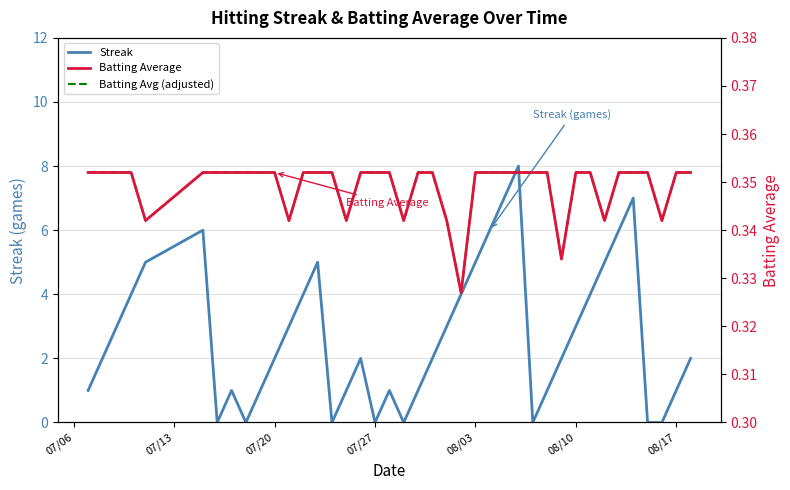

Is the value of Batting Avg (adjusted) at 15 greater than the value of Streak at 7?

No